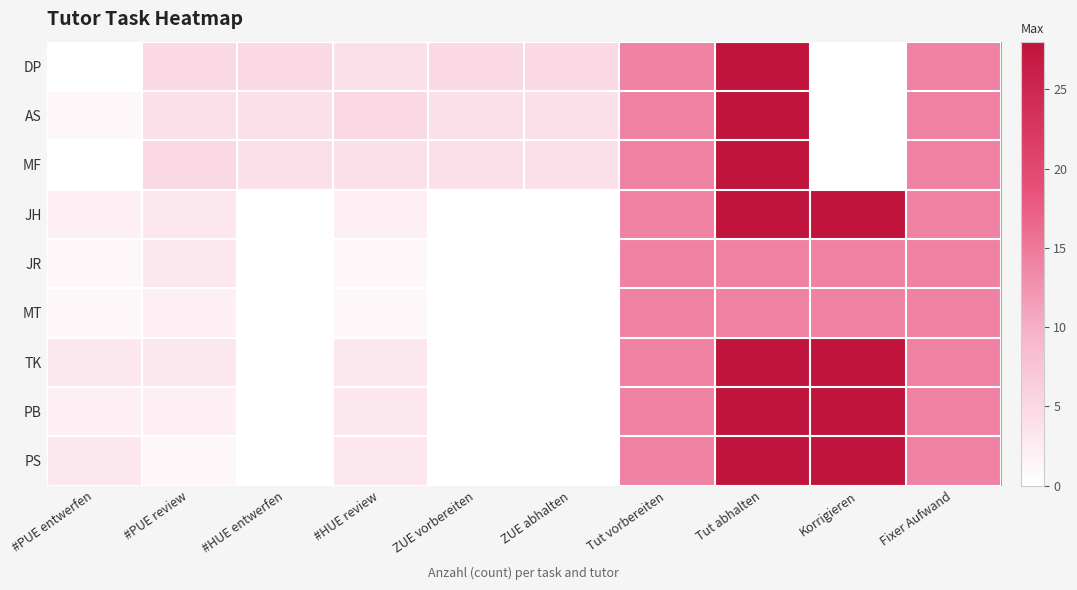

Which series has the largest range (max minus min)?

DP